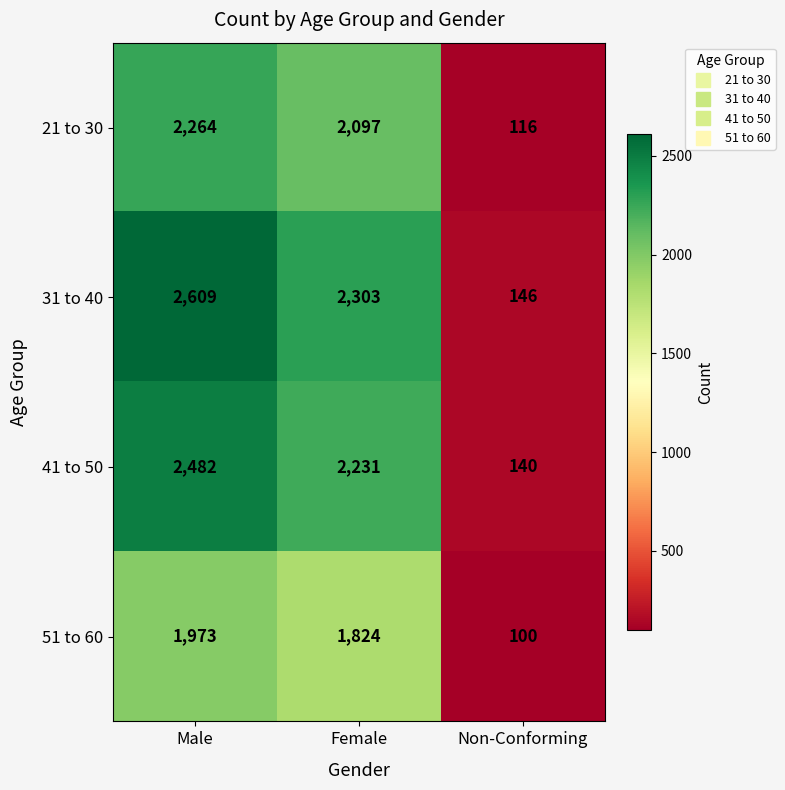

Count the number of categories in the chart.

3